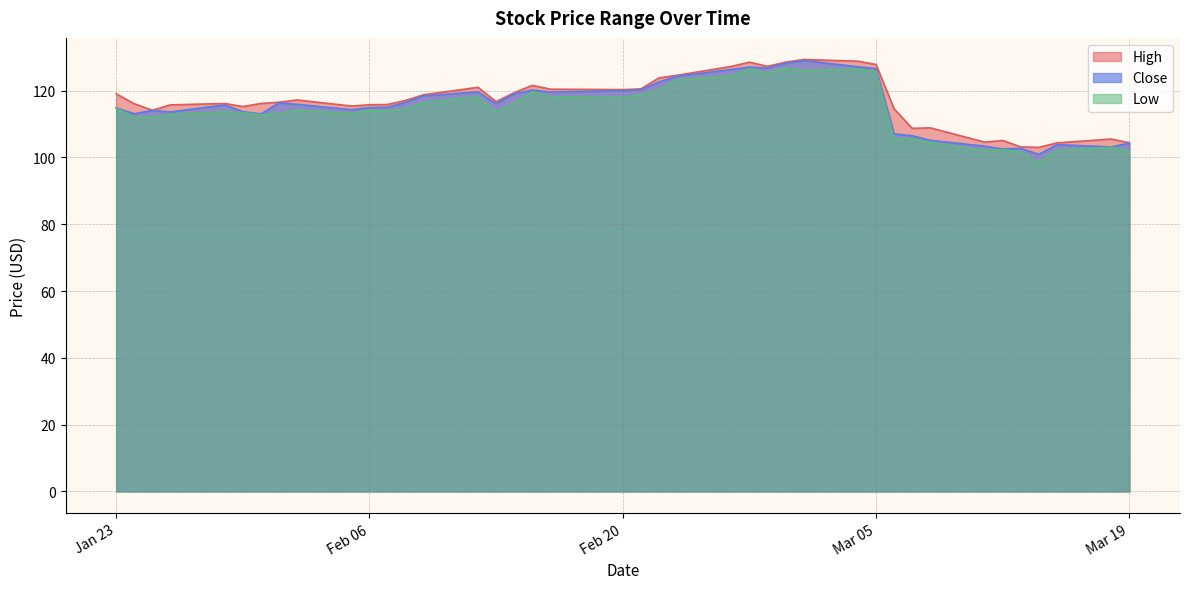

What is the spread (max minus min) of values at 2024-01-26?

2.8